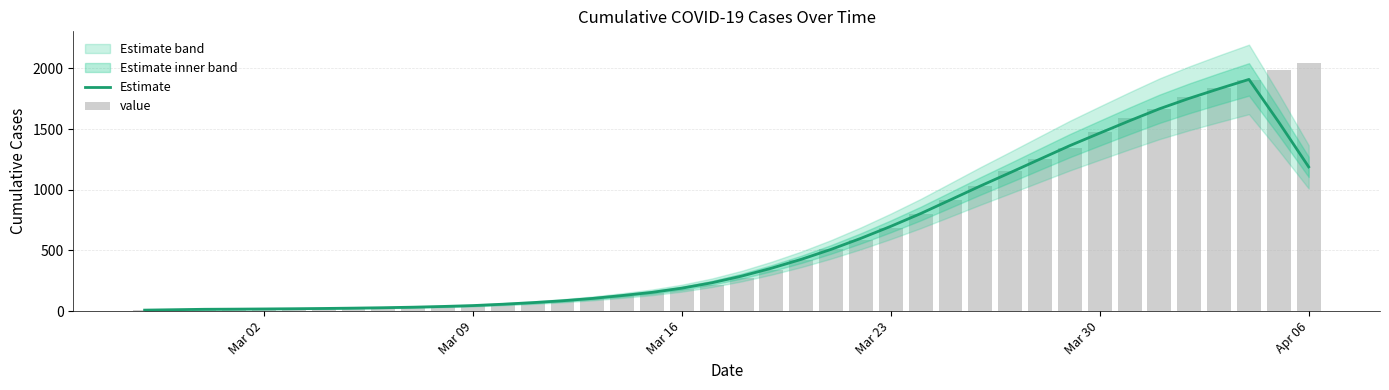

What is the value of the value bar at the 33rd from the left?

1477.0